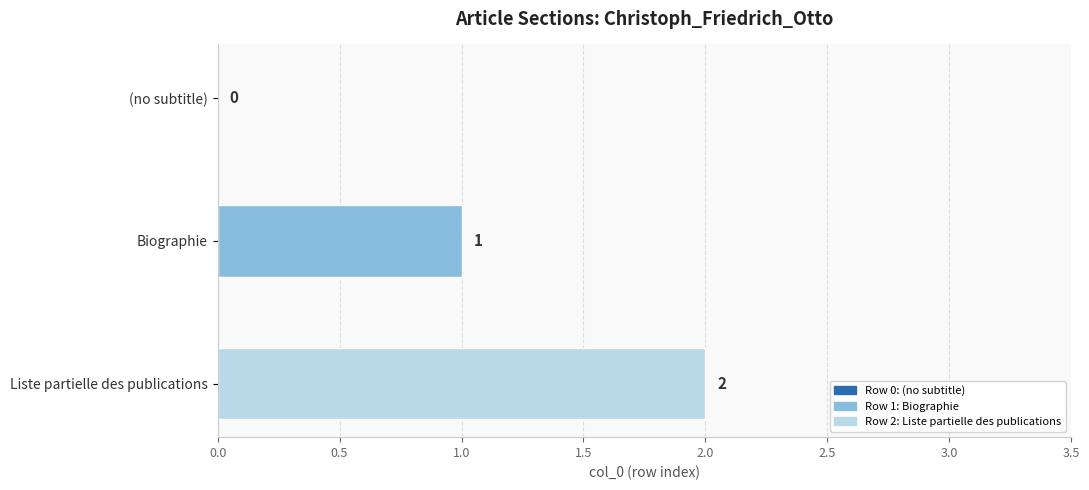

How many values are between 0 and 2?

3